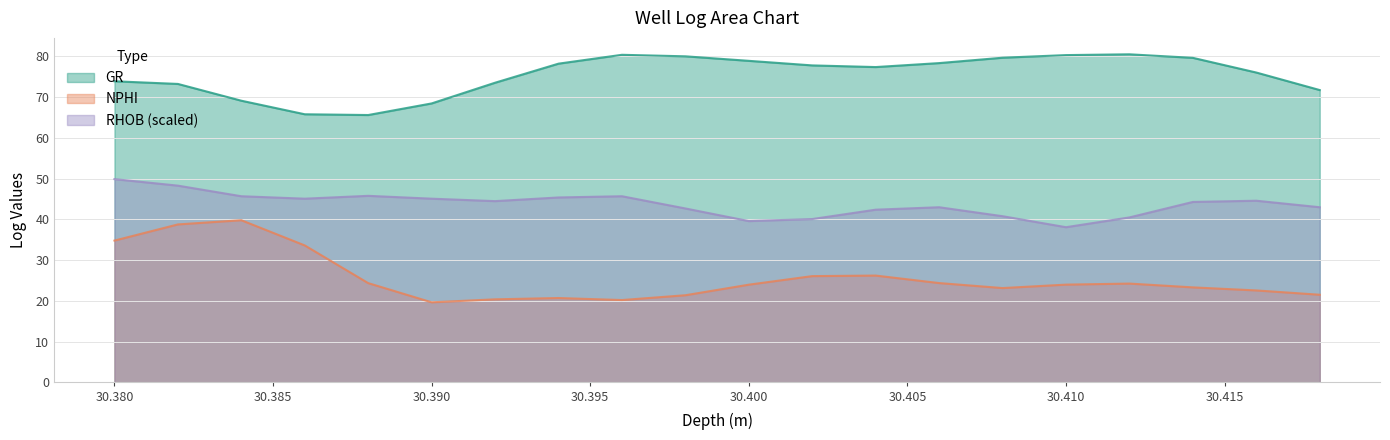

True or false: NPHI and GR intersect in this chart.

False